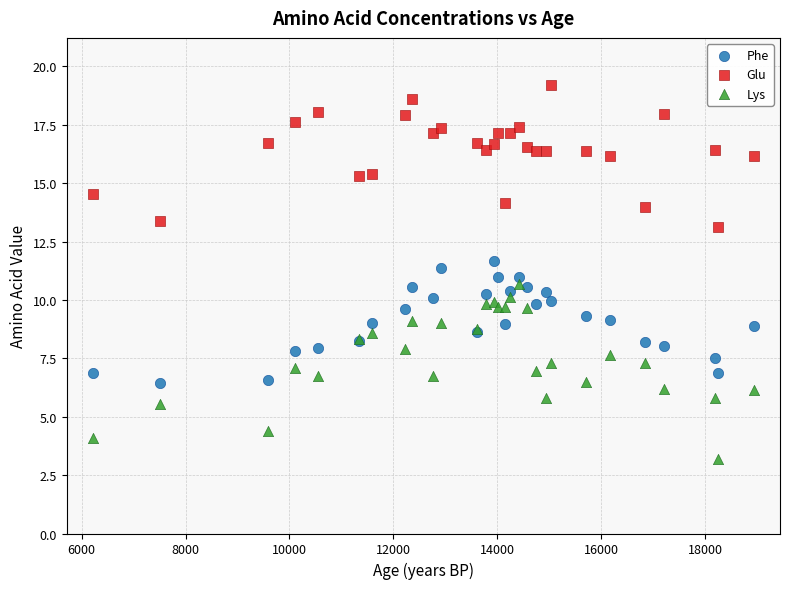

What is the X range (max minus min) for the scatter plot?

12729.0